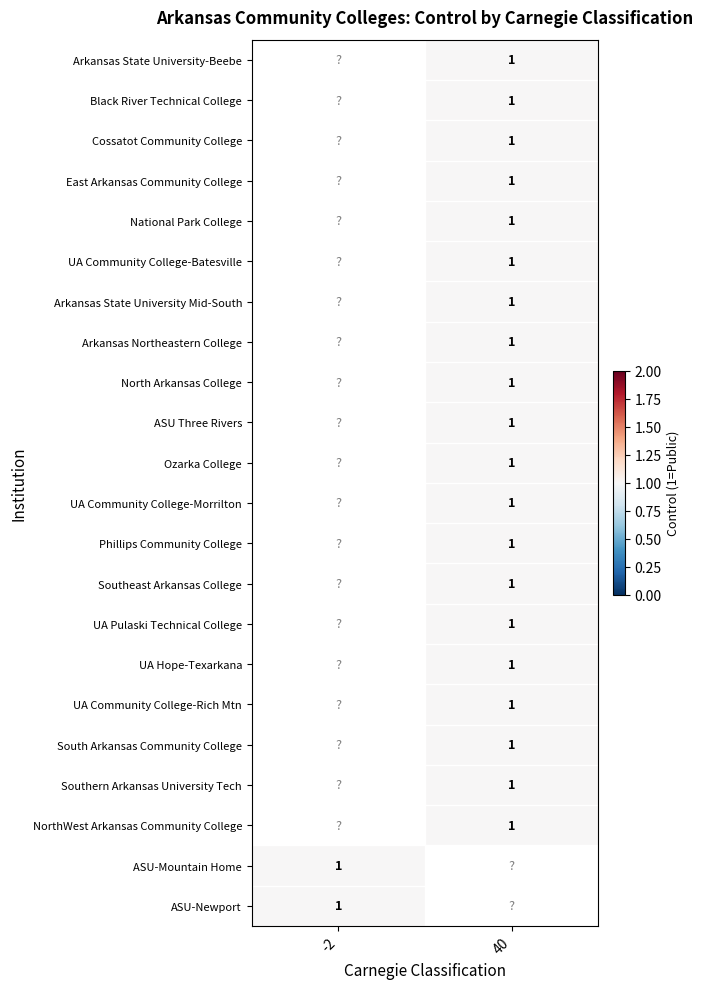

The value of Southeast Arkansas College at 40 is 1.0. True or false?

True